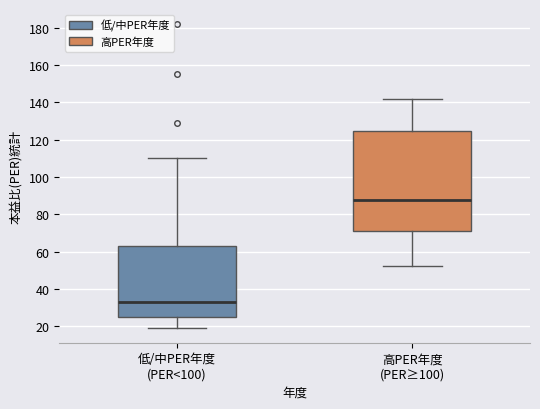

Where does the median line of the box for 低/中PER年度 (PER<100) sit on the y-axis? The values are not printed on the chart, so give them approximately, as read against the axis.

34